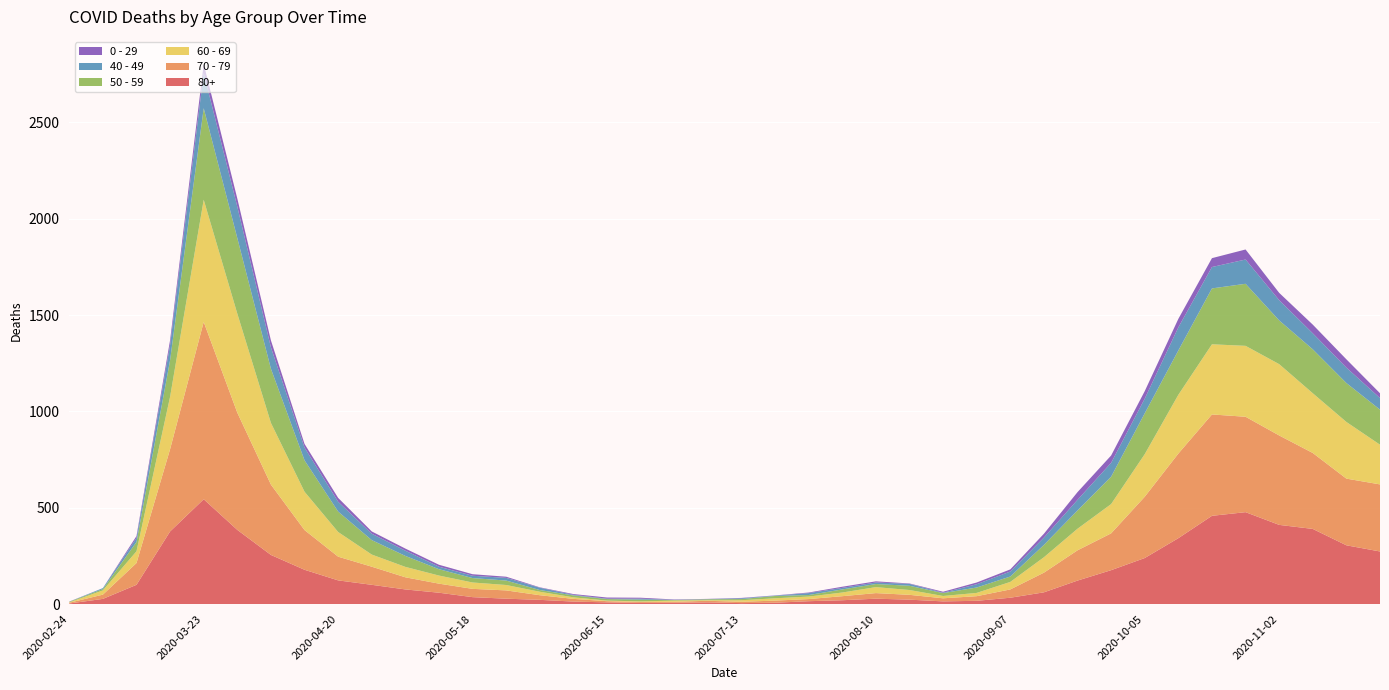

Reading left to right, extract all data points from this chart.

80+: 3	27	100	377	544	385	255	178	123	100	76	59	36	28	22	13	9	6	7	9	5	7	15	20	28	23	14	17	33	61	122	176	239	342	458	477	411	390	305	273
70 - 79: 4	22	113	427	920	608	365	206	123	94	63	47	43	43	24	14	6	5	5	8	7	11	11	21	29	25	16	24	43	102	157	191	318	439	526	495	464	394	346	348
60 - 69: 2	22	61	272	634	514	320	199	128	63	54	42	33	28	18	8	3	3	6	3	8	12	13	19	31	25	12	17	39	80	112	152	221	305	364	368	370	310	294	206
50 - 59: 3	7	48	190	475	392	281	163	106	75	57	33	23	23	9	10	8	9	3	5	6	12	8	16	16	22	15	28	28	64	95	142	212	230	290	322	227	228	202	182
40 - 49: 0	5	21	79	183	163	111	66	51	33	27	13	12	14	12	3	2	5	1	1	4	2	10	8	8	10	2	17	26	38	55	72	76	120	111	126	105	83	80	60
0 - 29: 1	0	10	25	47	42	36	19	20	12	11	10	8	6	2	4	6	5	2	1	2	1	3	6	6	2	5	9	11	20	40	38	39	44	46	52	38	45	43	25